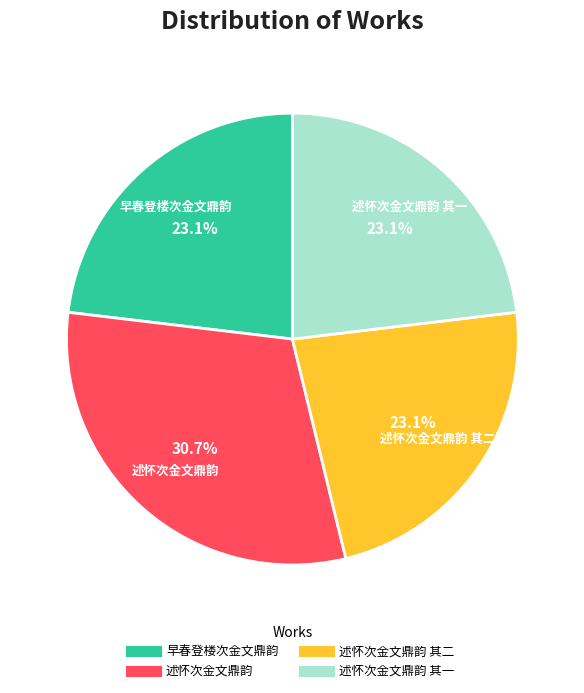

Is there a majority slice in this chart?

No